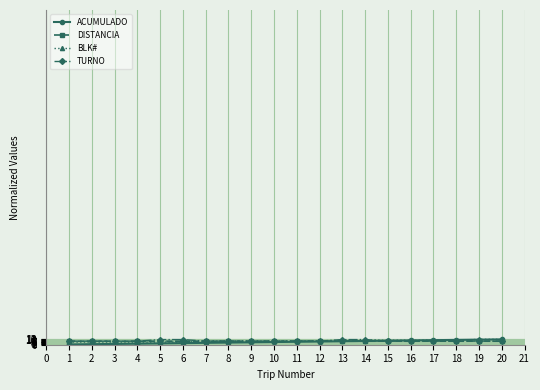

What are all the series names shown in the legend?

ACUMULADO, DISTANCIA, BLK#, TURNO